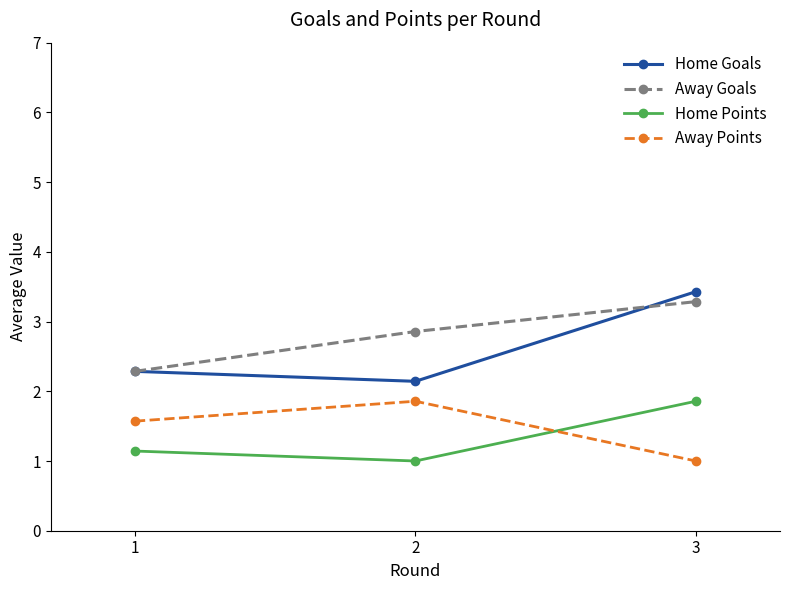

Is it true that Away Goals equals 1.8 at 3?

False